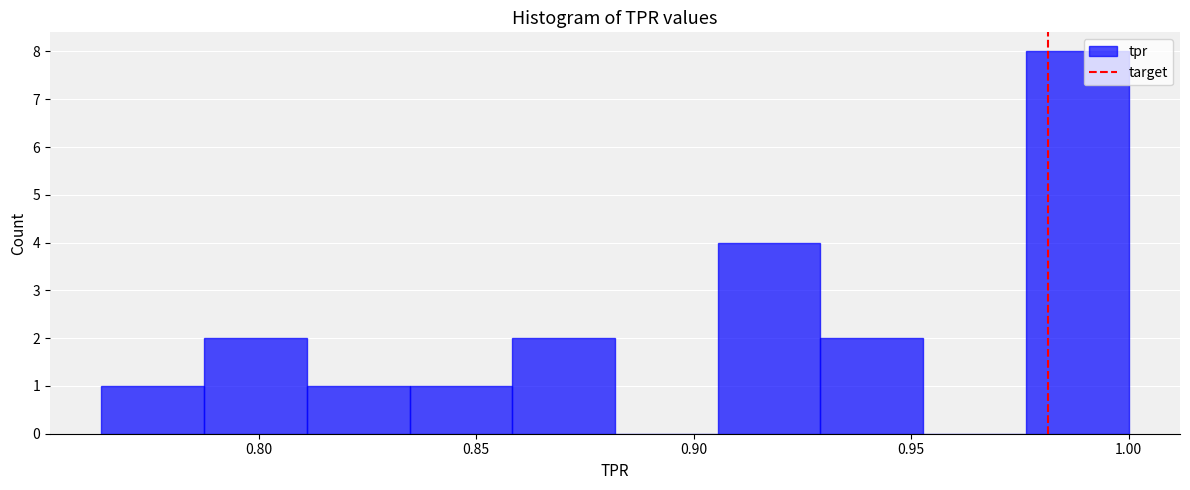

Reading left to right, list every bar in this chart as the range it spans on the x-axis followed by its height. Neither the bar edges nor the heights are printed on the chart, so give them approximately, as read against the axes.

0.765 to 0.785: 1
0.785 to 0.810: 2
0.810 to 0.835: 1
0.835 to 0.860: 1
0.860 to 0.880: 2
0.880 to 0.905: 0
0.905 to 0.930: 4
0.930 to 0.955: 2
0.955 to 0.975: 0
0.975 to 1.000: 8